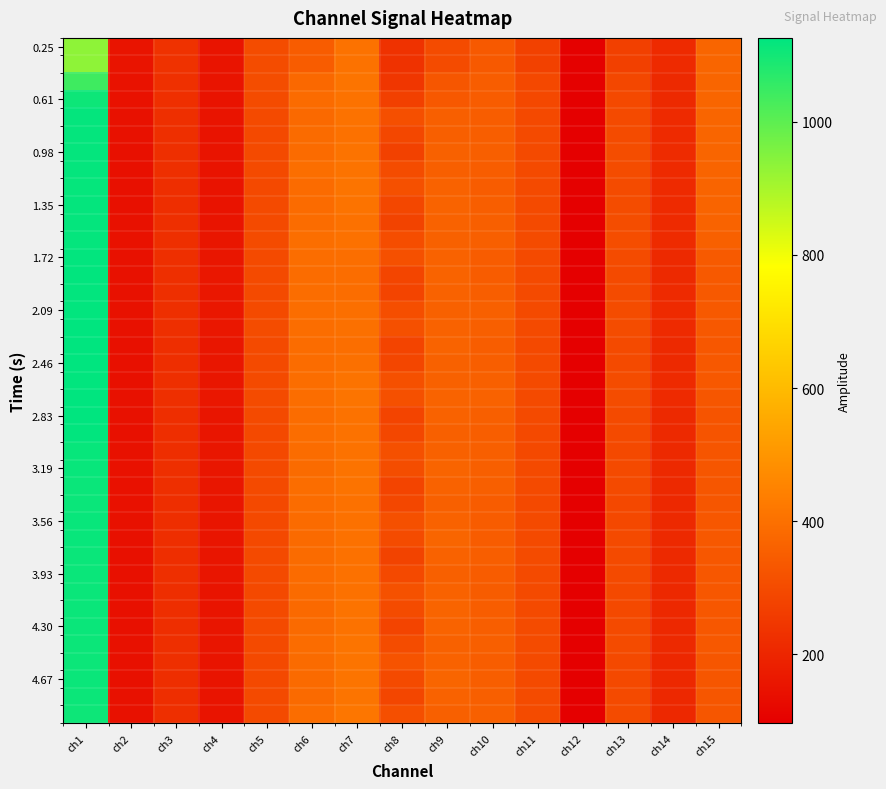

What is the difference between the highest and lowest values at ch1?

192